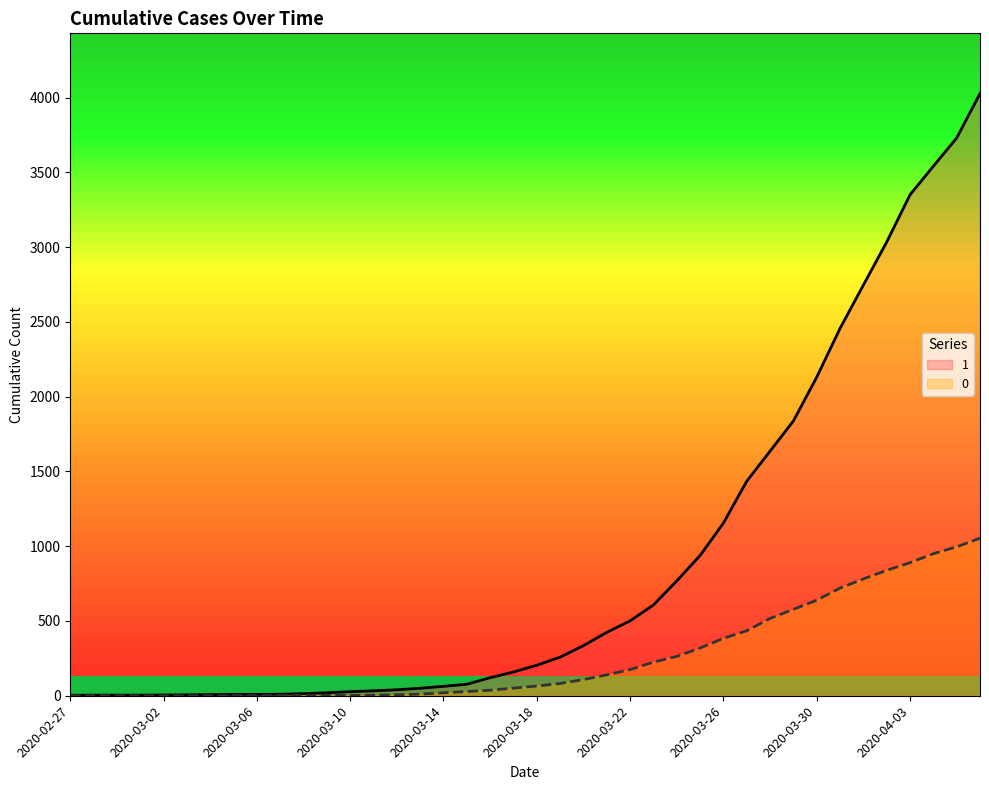

What is the label of the 8th point from the right?

2020-03-30